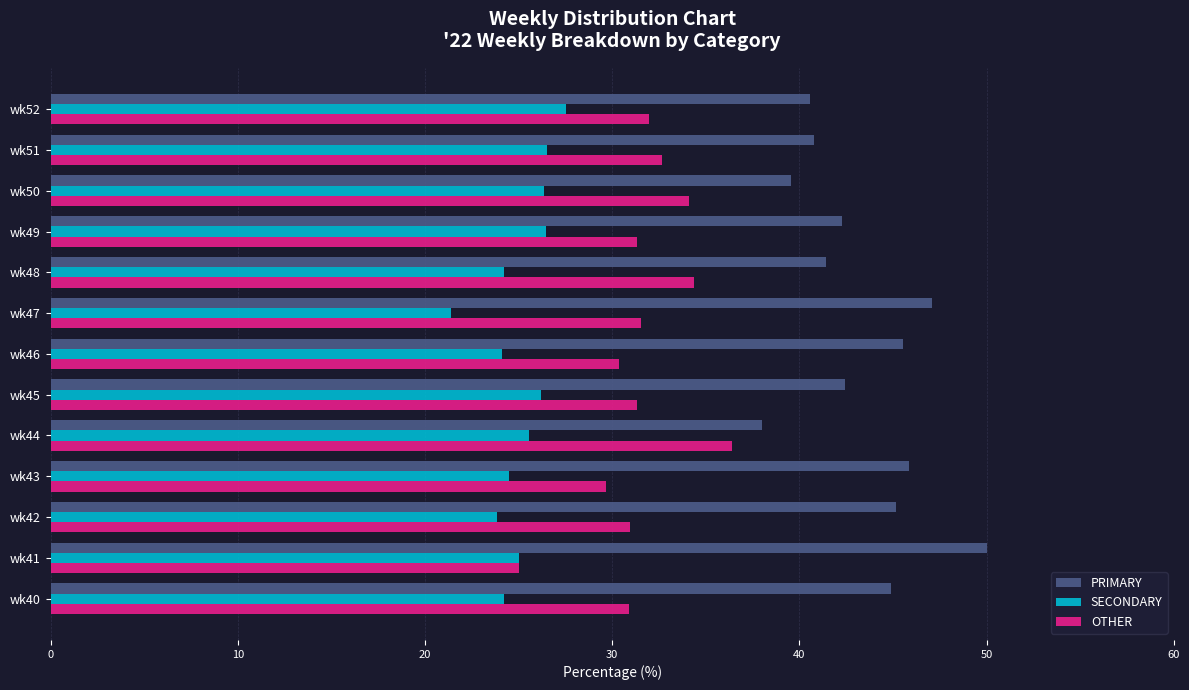

Which series has the largest total across all categories?

PRIMARY